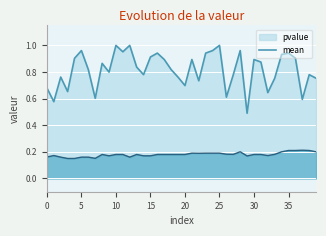

What is the minimum value shown in the chart?

0.1